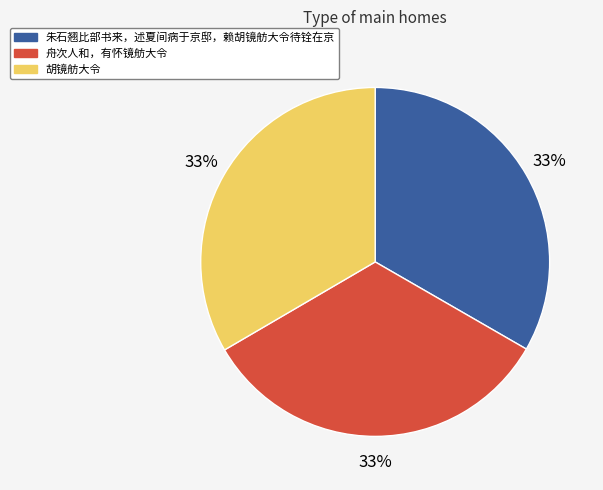

To the nearest percent, what is the average slice percentage?

33%